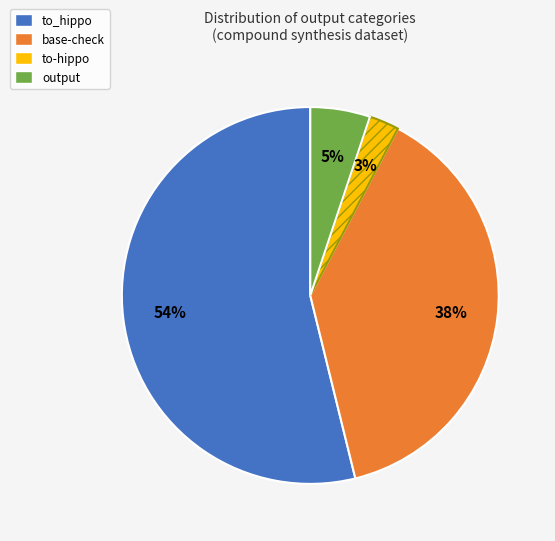

To the nearest percent, what percentage of the pie is output?

5%